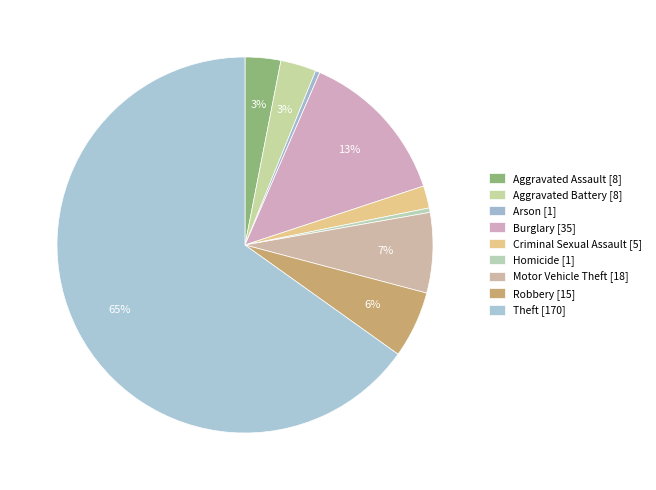

Which category has the smallest portion of the pie?

Arson